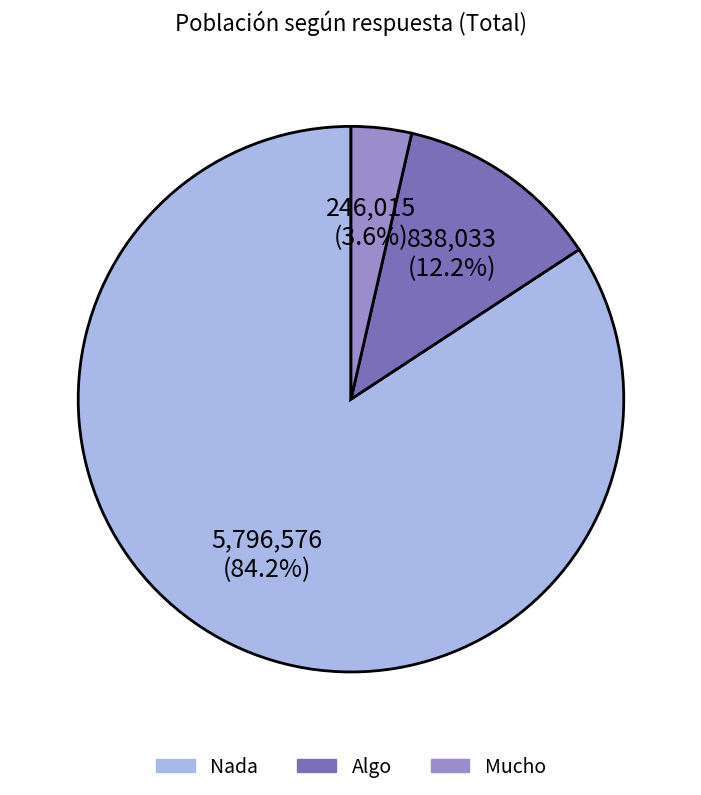

To the nearest percent, what portion does Nada represent?

84%